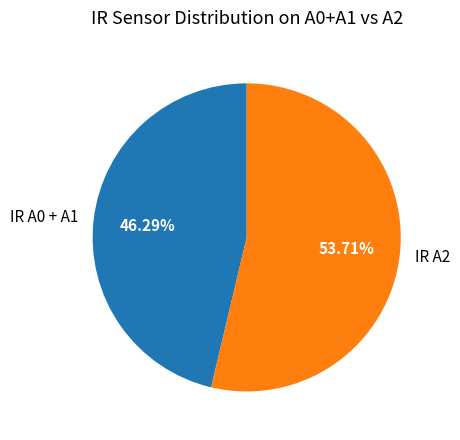

Which slice is the largest?

IR A2